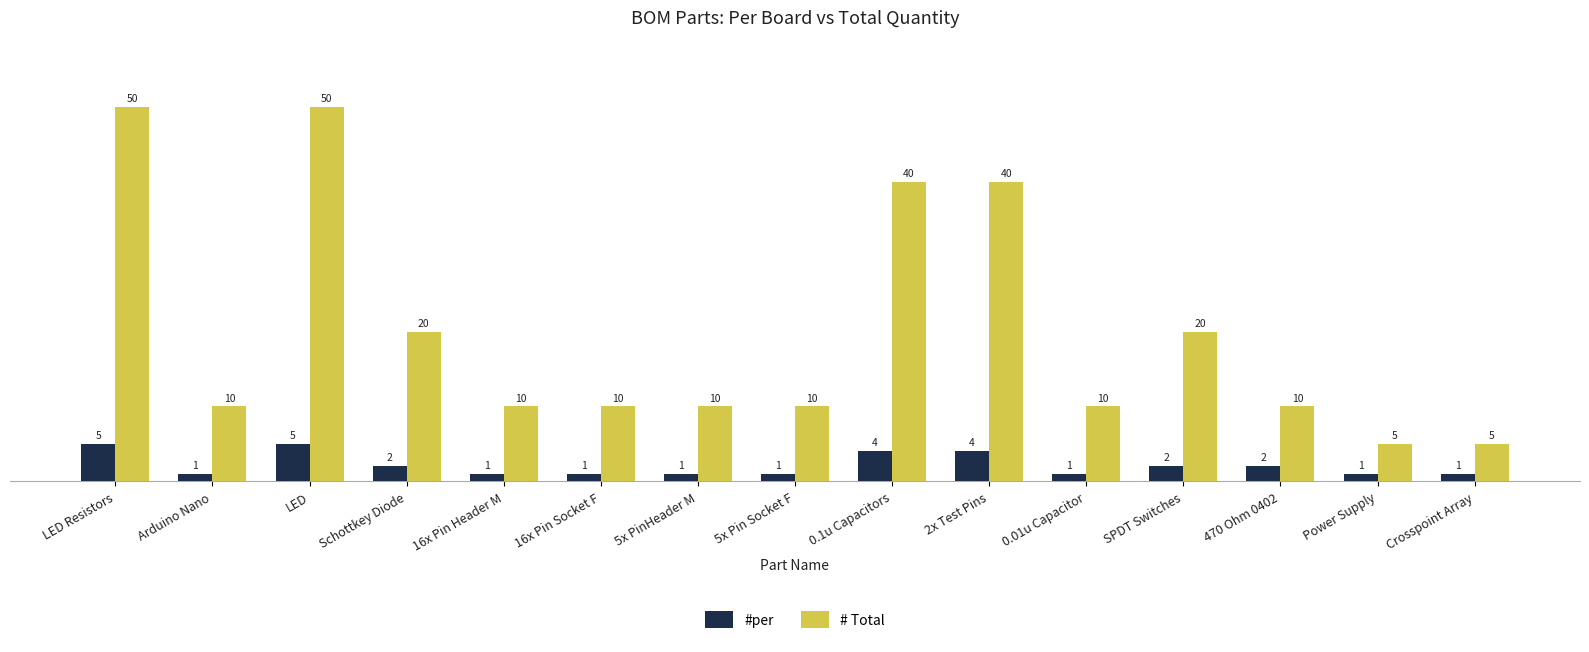

What is the lowest value of the # Total series?

5